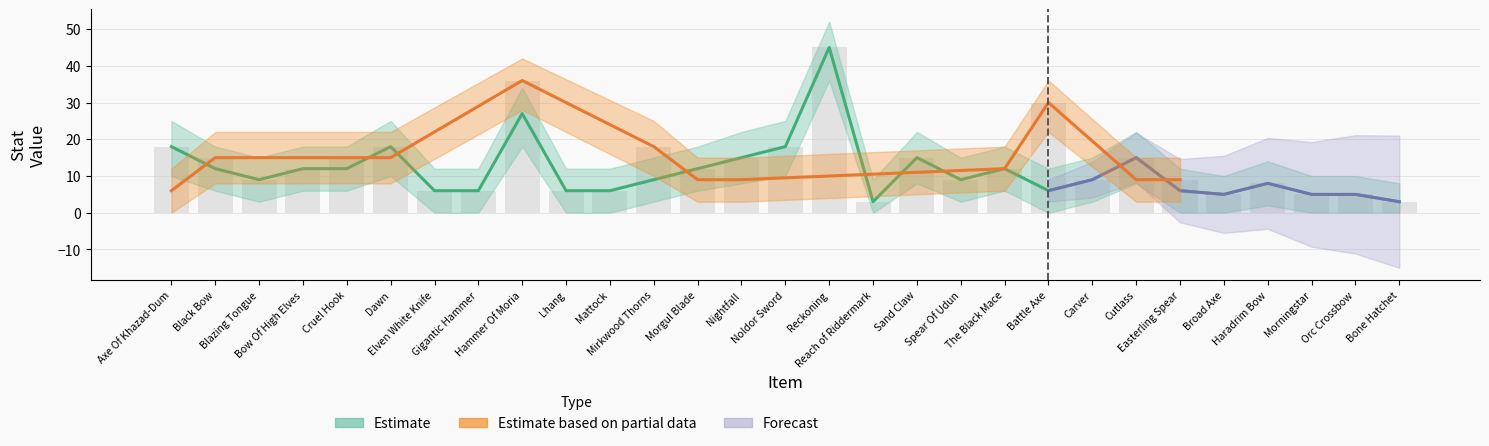

The value of UNIT DEFENCE lower at Cruel Hook is 2. True or false?

False